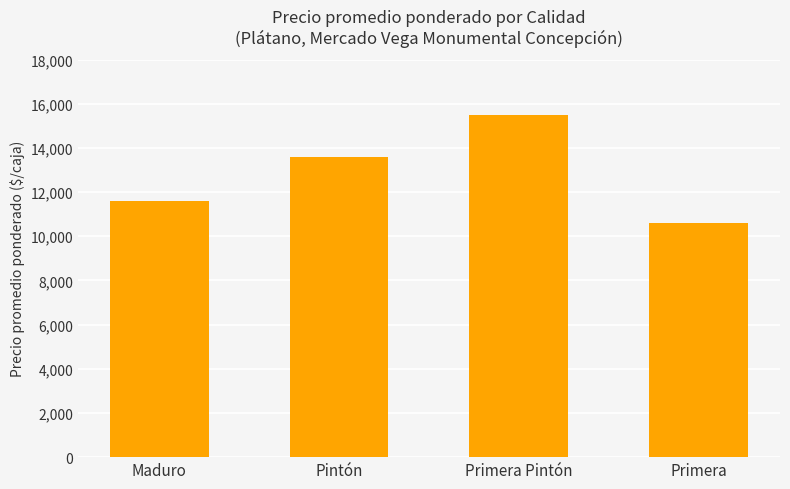

How many bars are there in total?

4